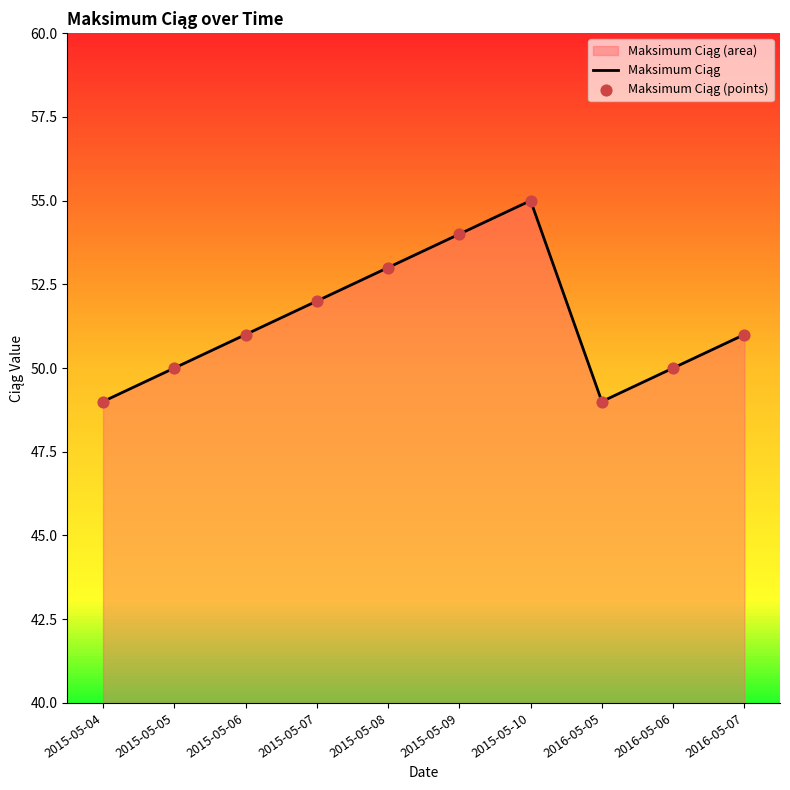

Which series has the widest spread of Y values?

Maksimum Ciąg